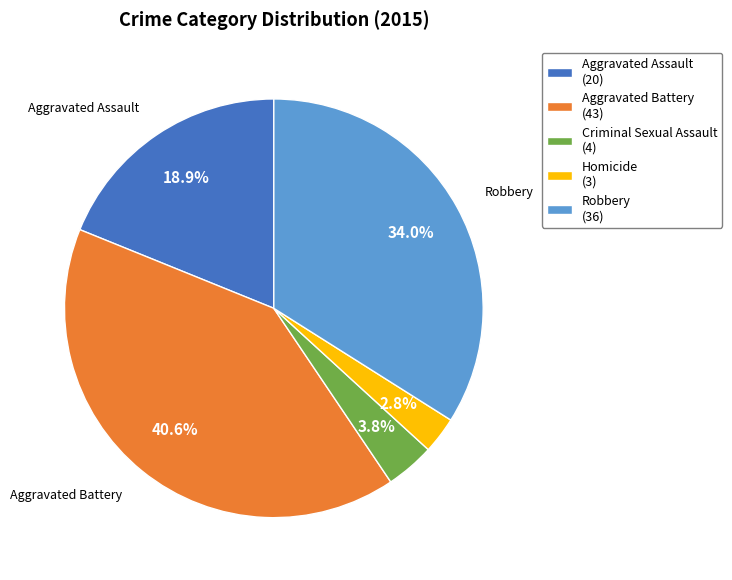

True or false: Criminal Sexual Assault accounts for 13% of the total.

False